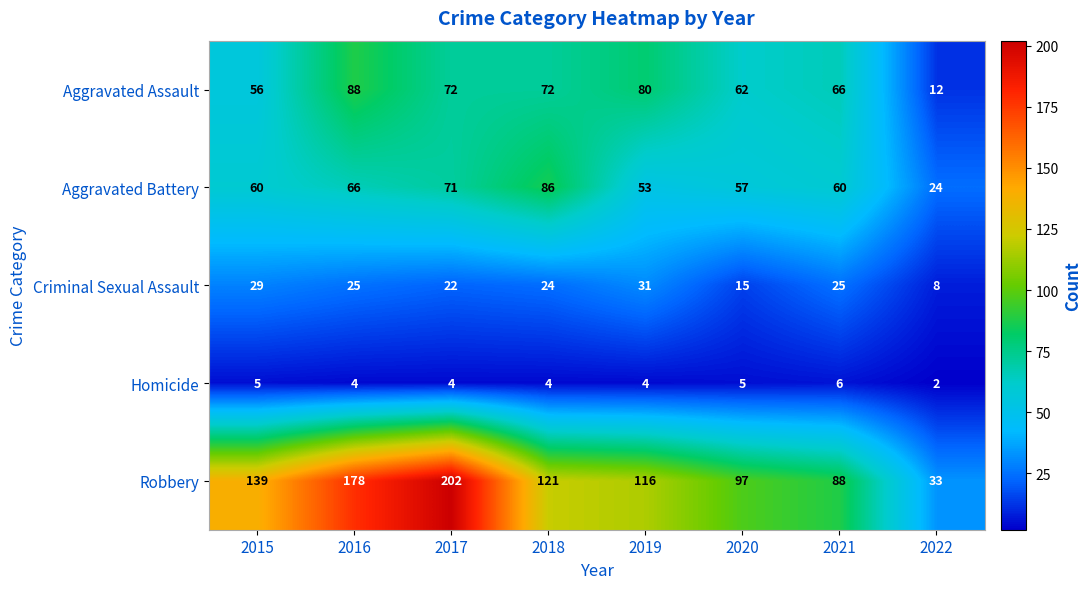

List the series in order of their peak value, highest first.

Robbery, Aggravated Assault, Aggravated Battery, Criminal Sexual Assault, Homicide